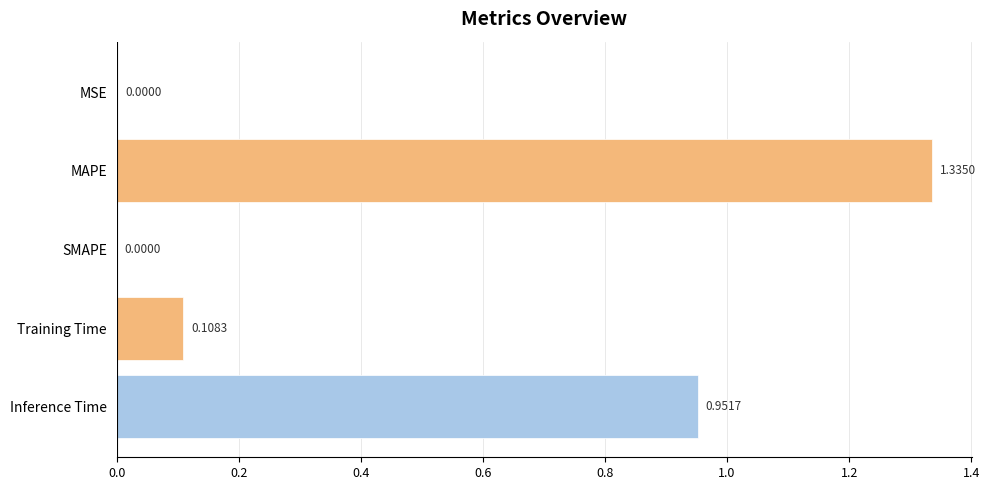

Which label corresponds to the largest value in the chart?

MAPE